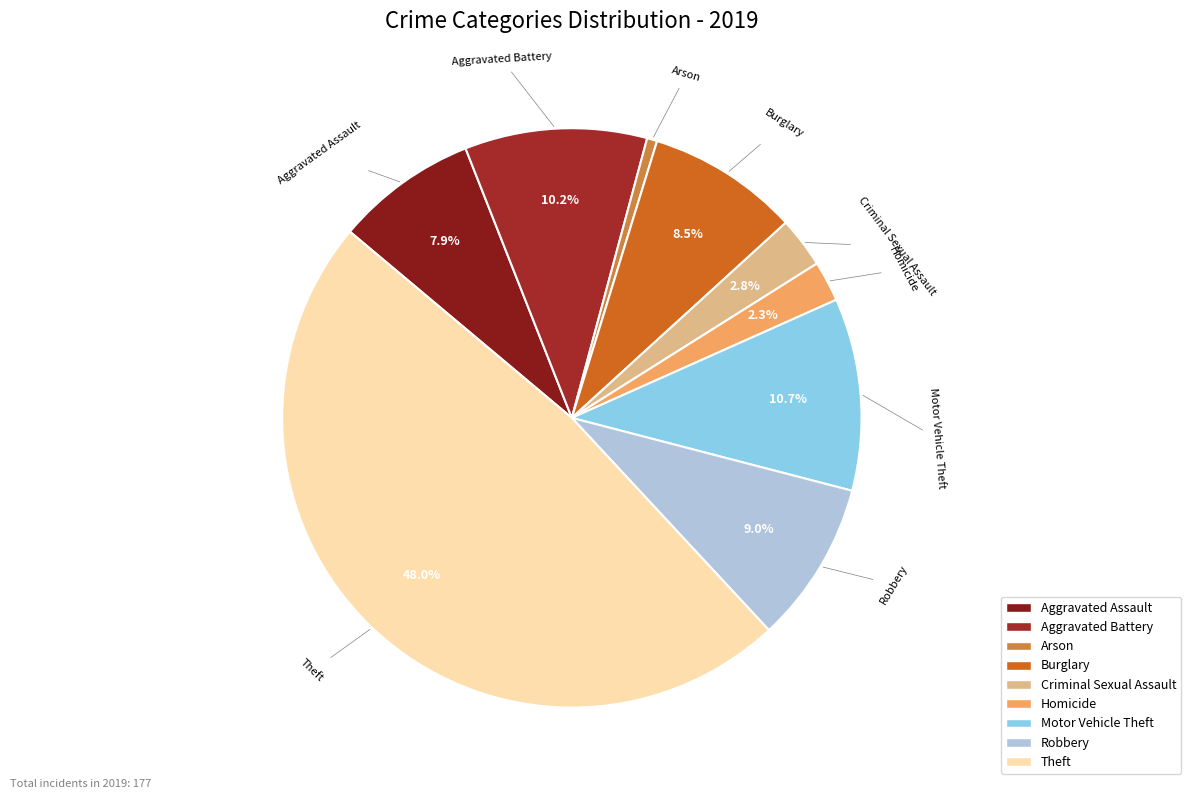

Approximately how many times larger is the value at Burglary compared to Aggravated Assault?

1.1